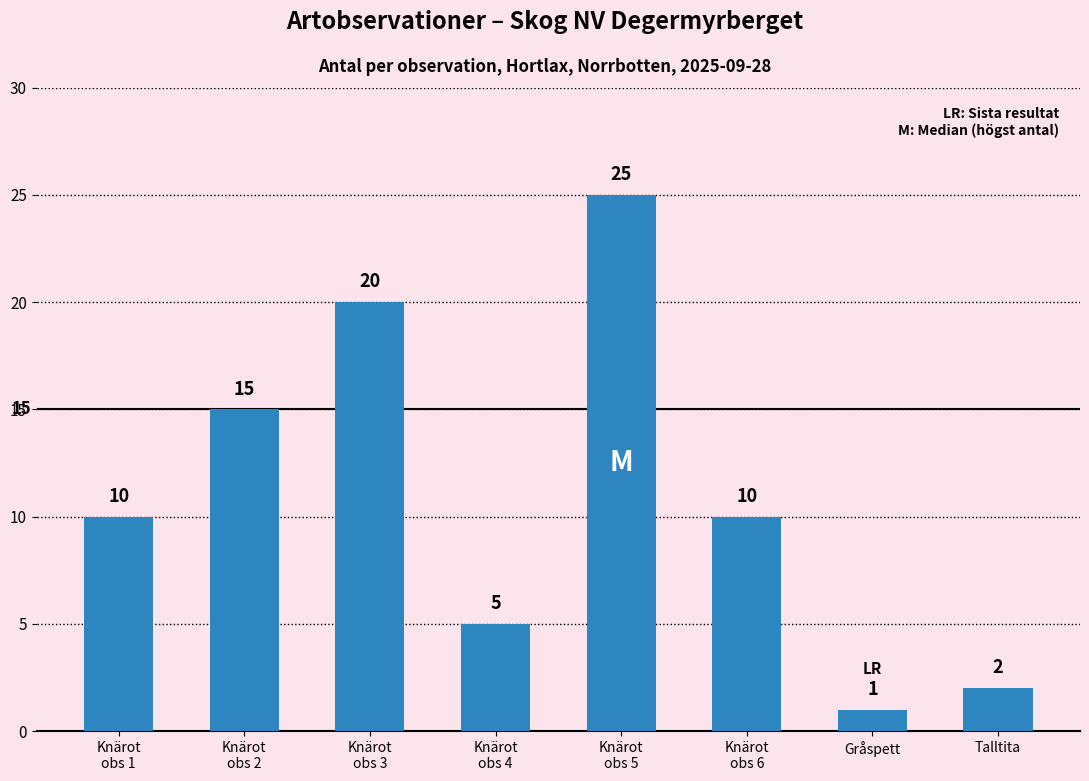

Is it true that the value at Knärot
obs 1 is 14?

False